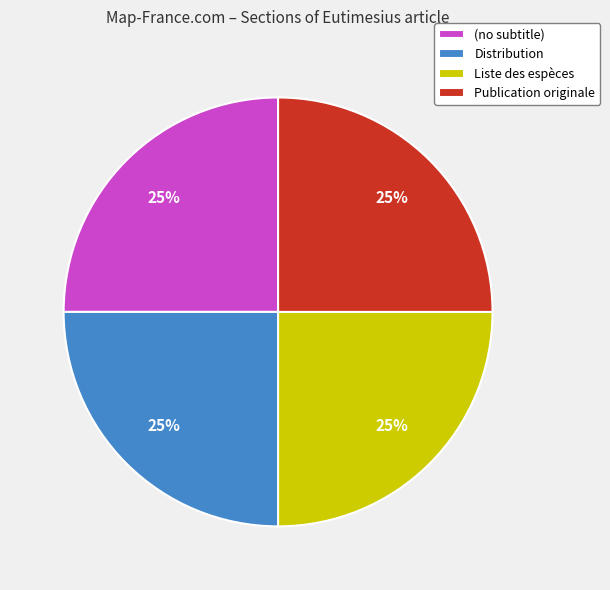

Does Distribution represent more than half of the total?

No